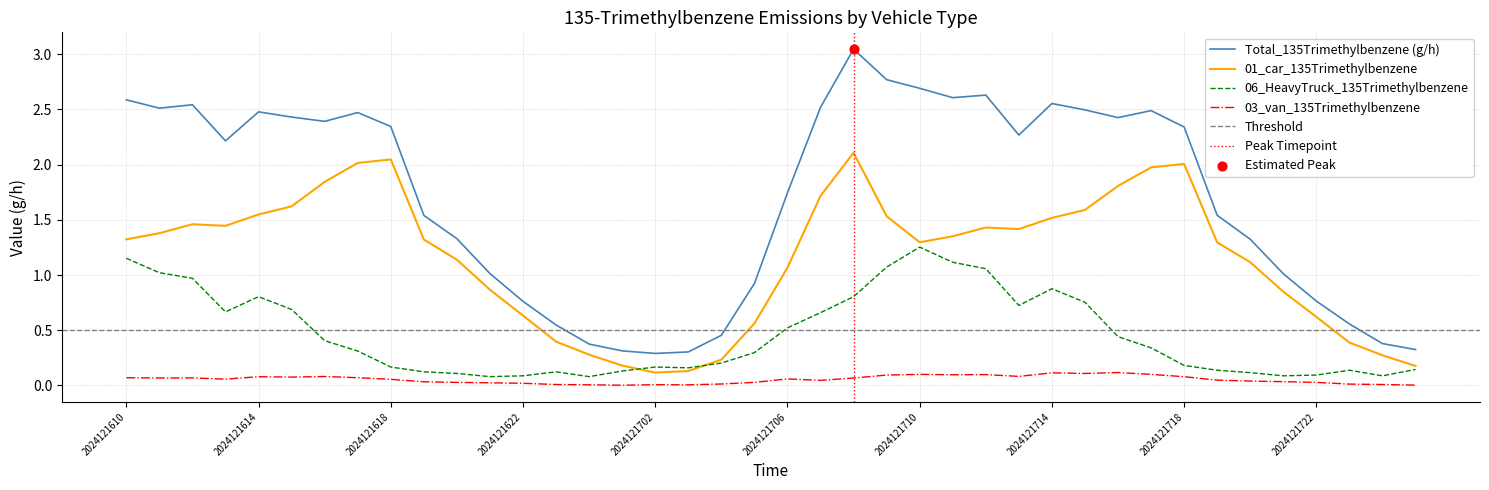

Which series reaches the minimum Y coordinate?

03_van